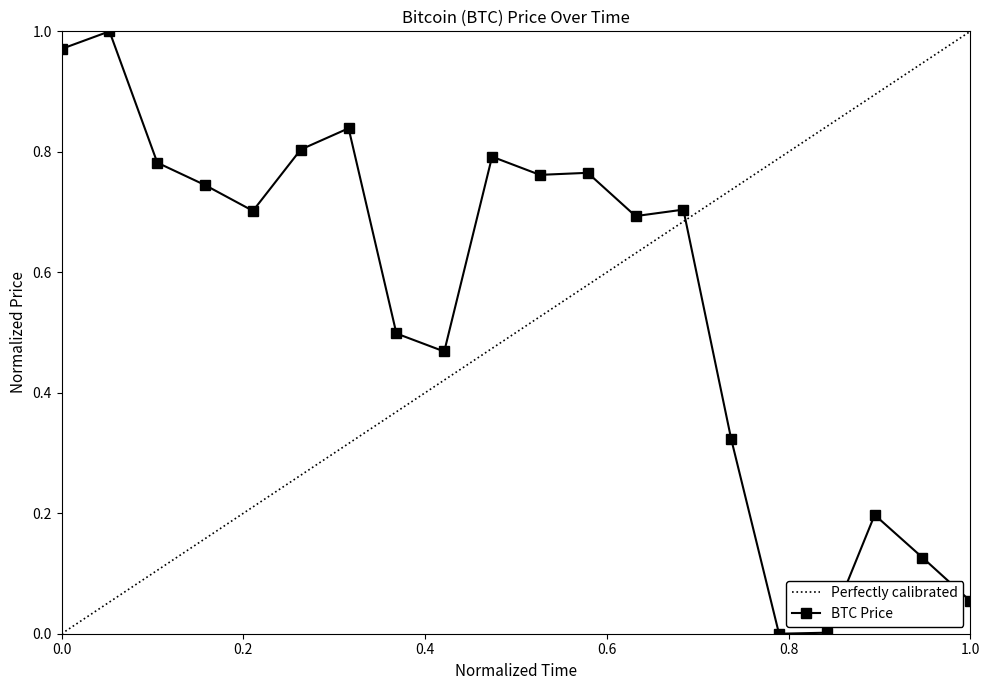

True or false: BTC Price has more than 1 points higher than both neighbors.

True